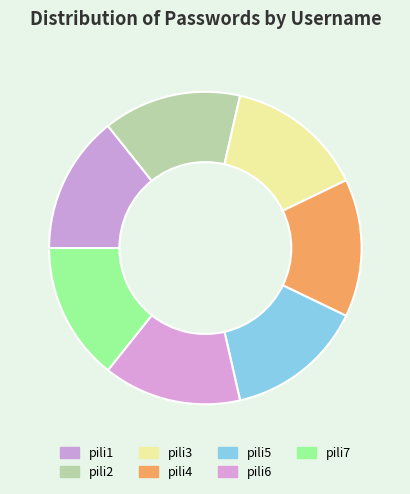

Is pili7 the majority of the pie?

No